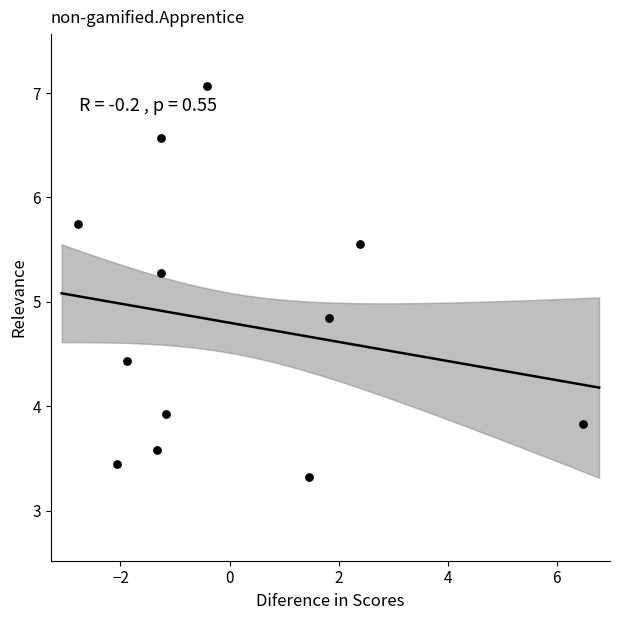

What is the range of Y values (max minus min)?

3.7